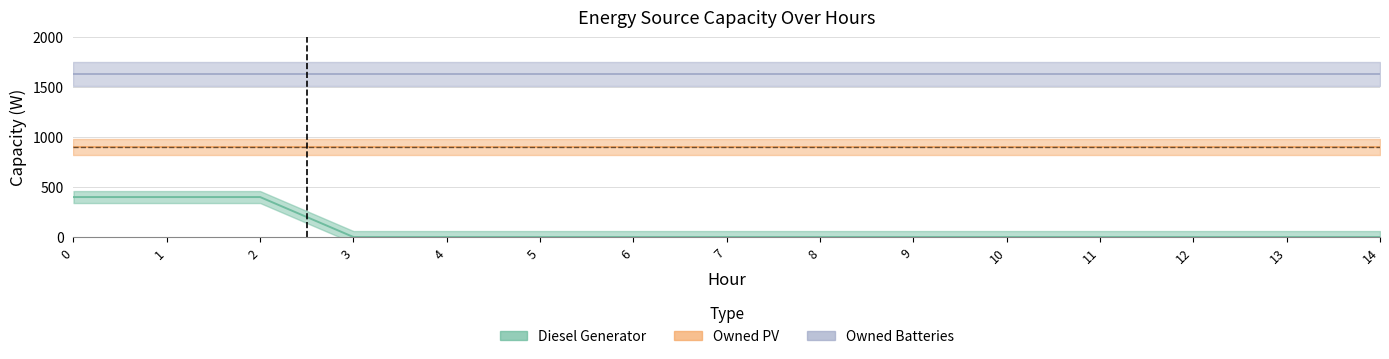

How many data points does each series have?

15